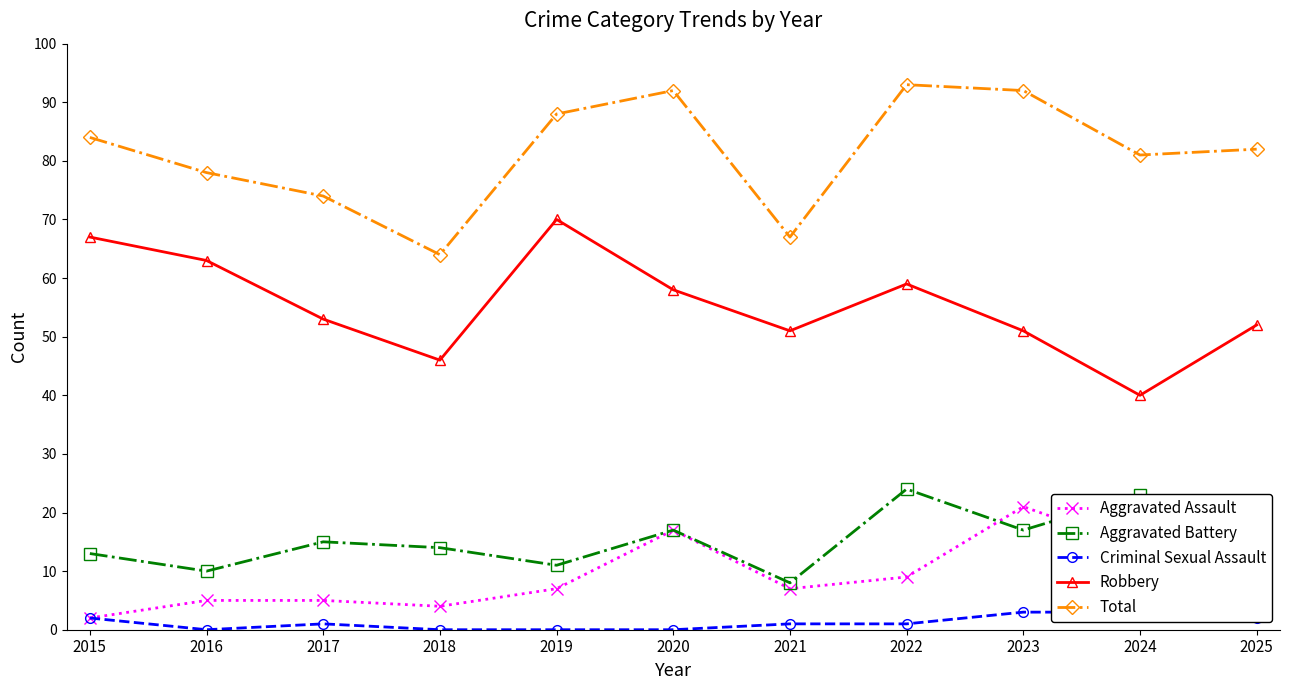

What is the difference between the maximum and minimum values in the Aggravated Battery series?

16